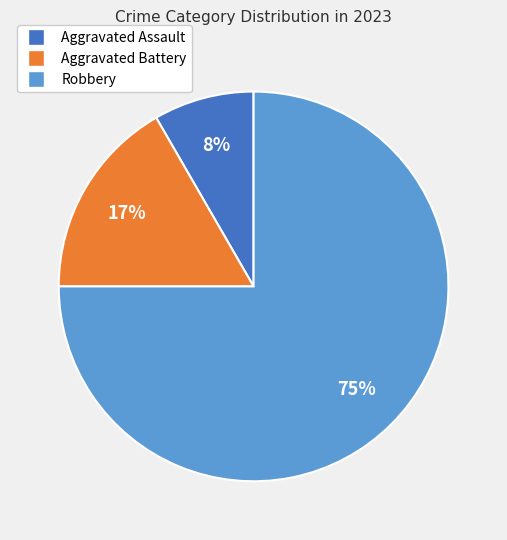

To the nearest percent, what is the average slice percentage?

33%